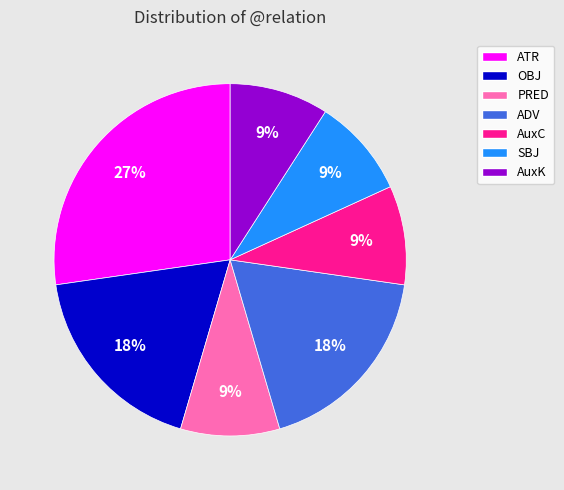

To the nearest percent, what percentage of the pie is PRED?

9%